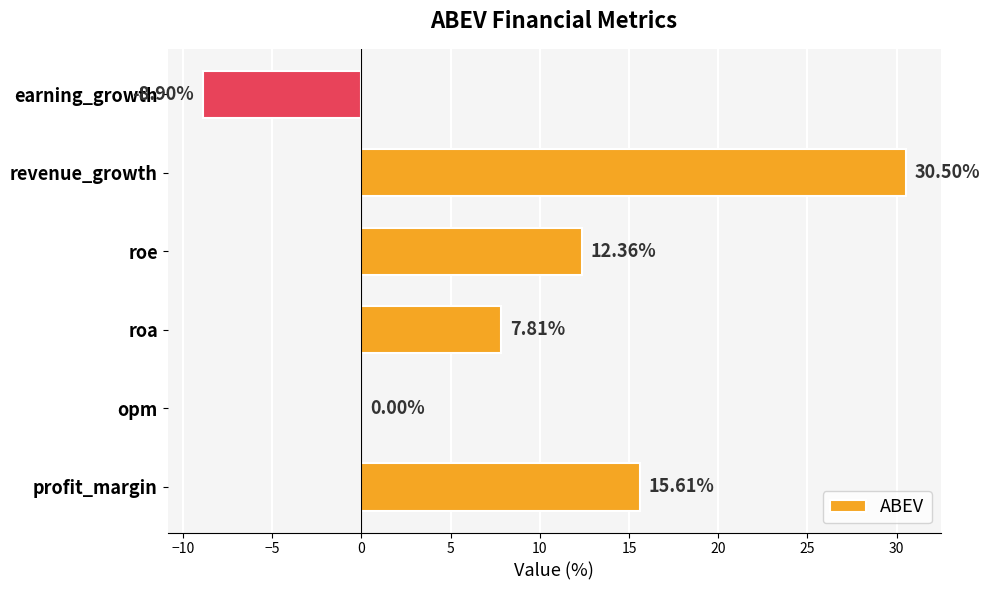

Which category has the highest value across all series?

revenue_growth